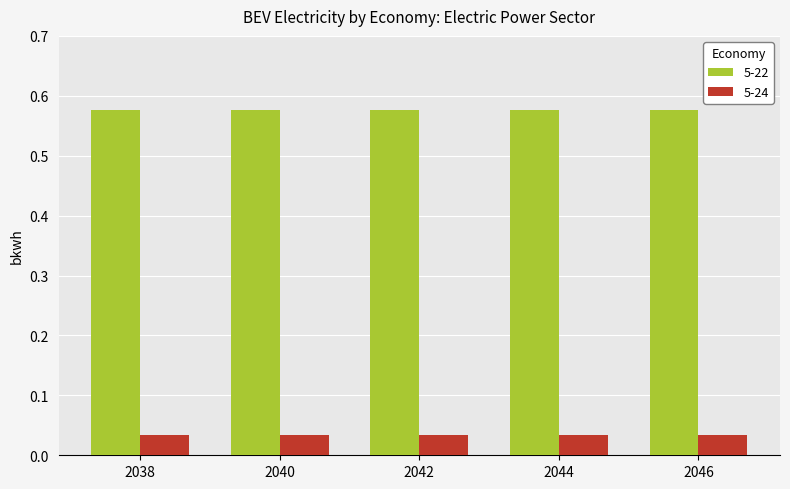

What is the spread (max minus min) of values at 2046?

0.5